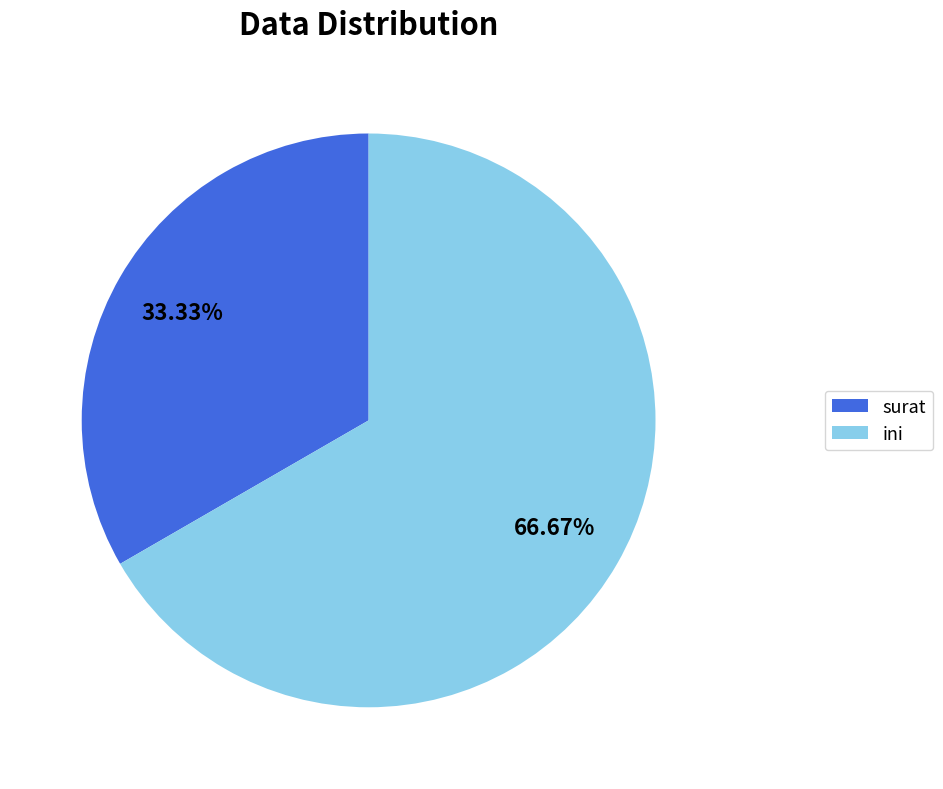

What percentage is NOT represented by surat?

66.7%